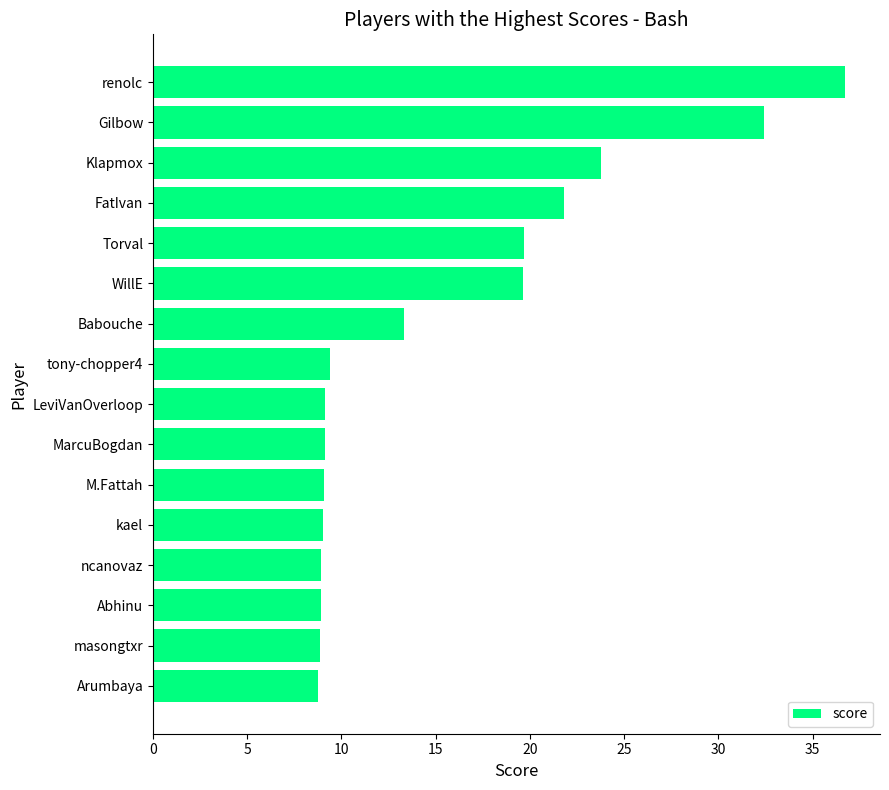

Which category has the highest value across all series?

renolc